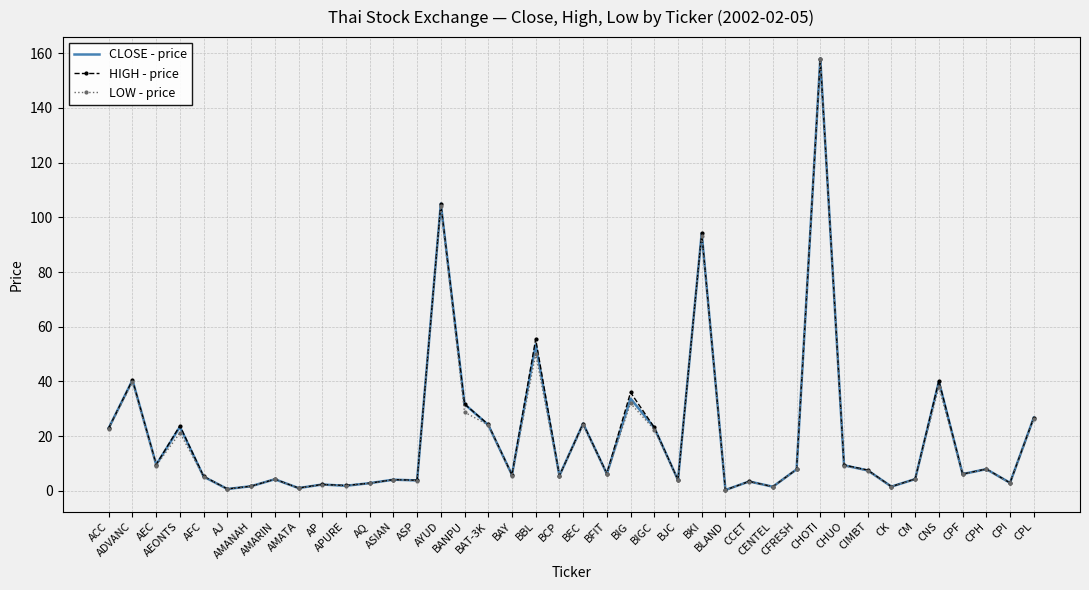

What is the maximum value shown in the chart?

158.0